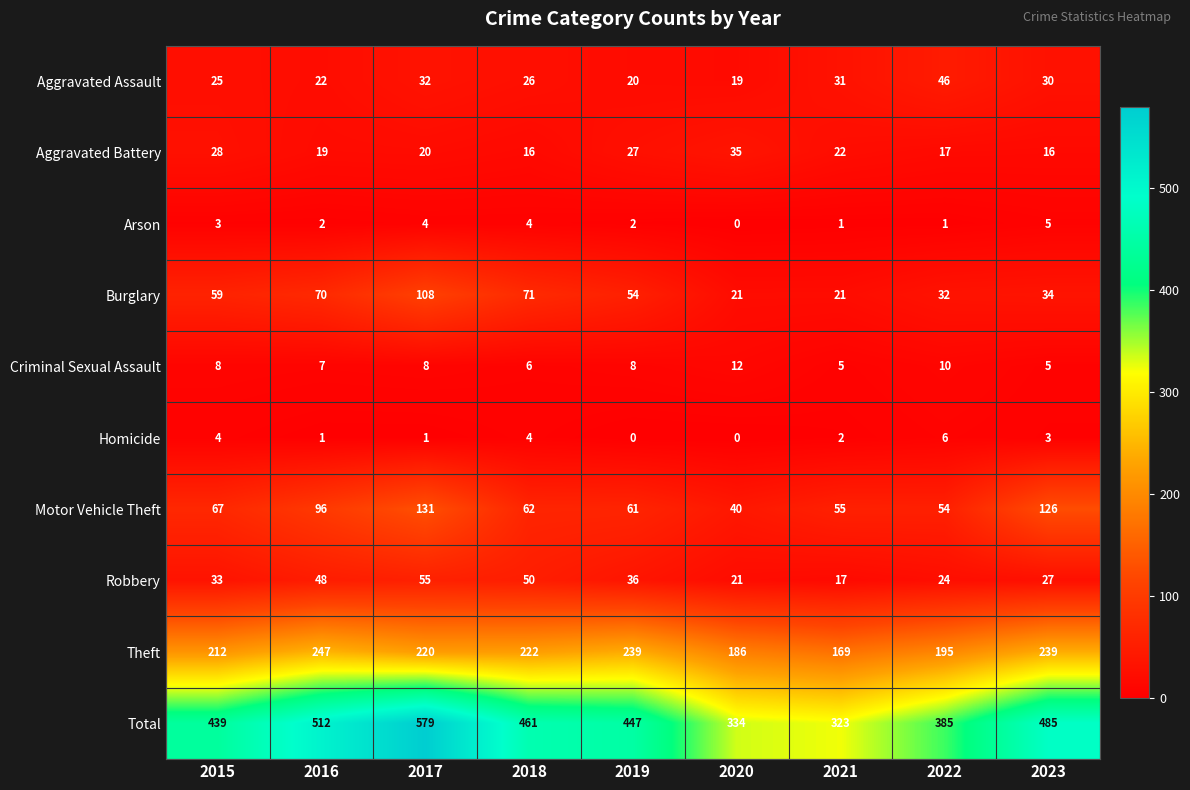

Which series has the widest spread of values?

Total